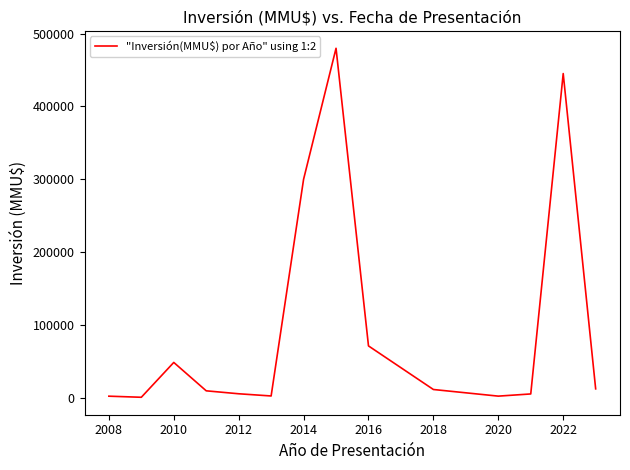

What is the difference between the maximum and minimum values?

479573